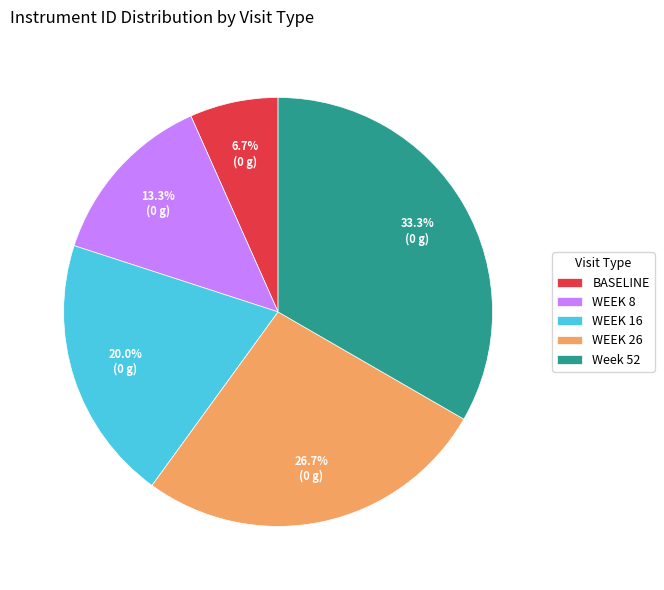

What is the smallest slice in the pie chart?

BASELINE